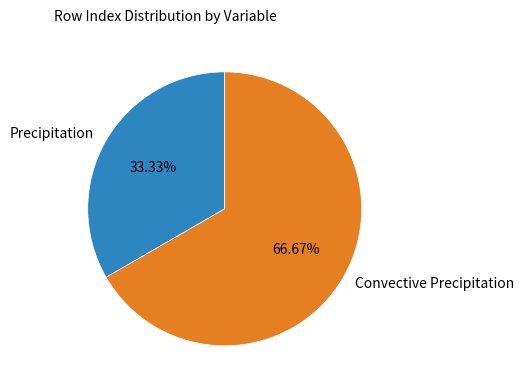

Combined, what portion of the pie is Convective Precipitation and Precipitation?

100.0%